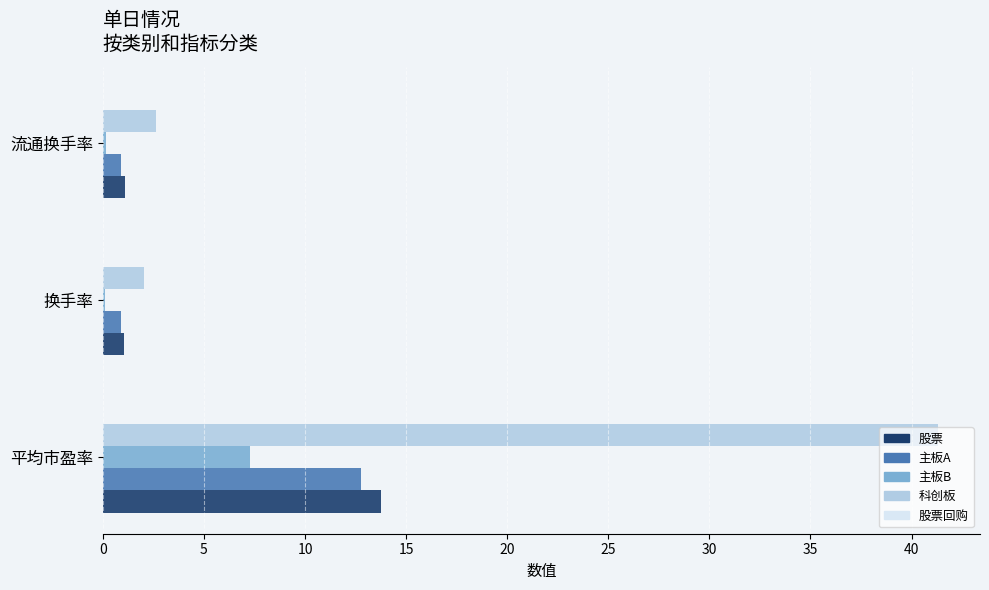

Which series has the largest total across all categories?

科创板